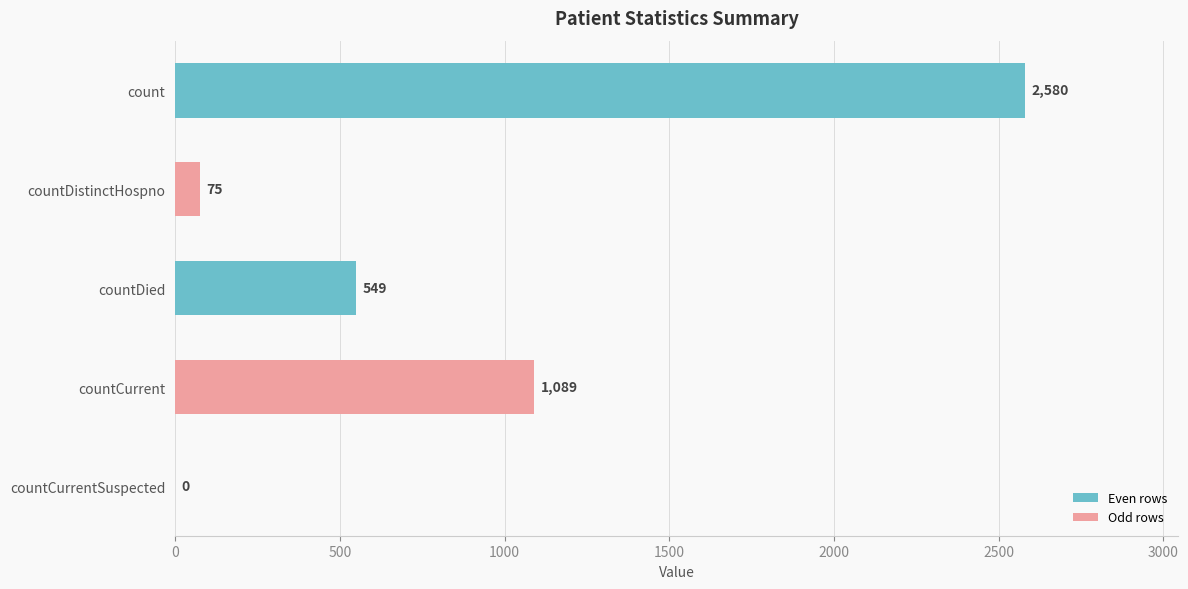

Reading top to bottom, extract all data points from this chart.

count=2580	countDistinctHospno=75	countDied=549	countCurrent=1089	countCurrentSuspected=0